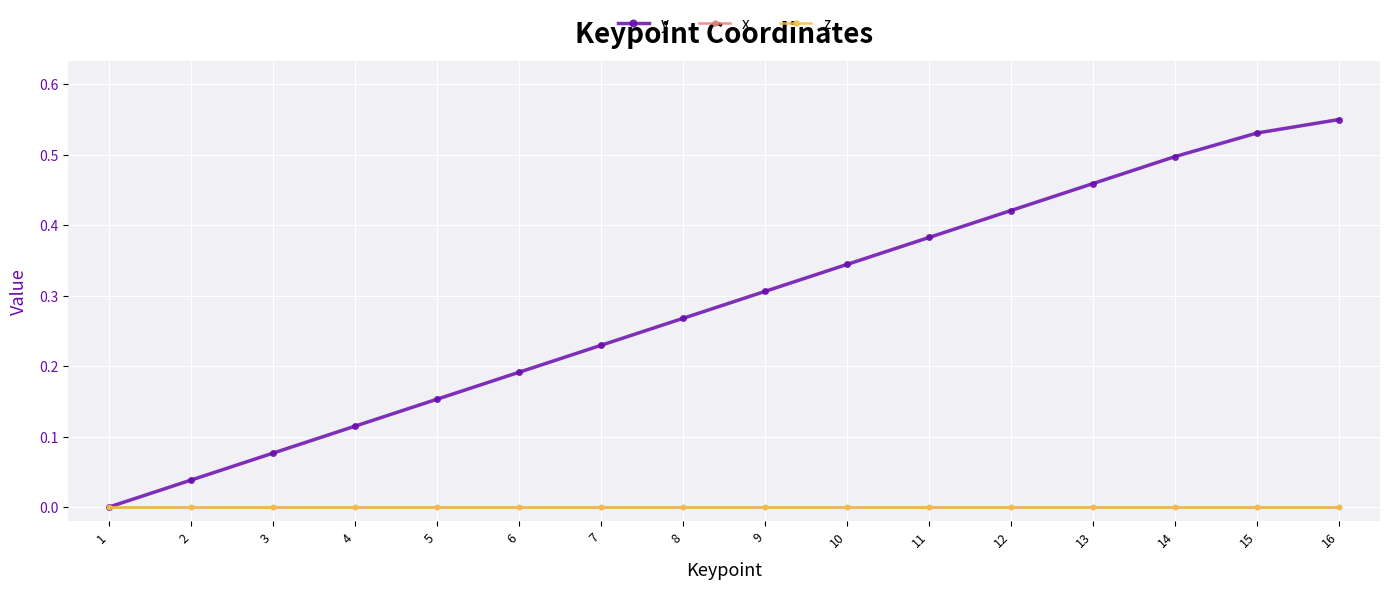

Reading left to right, list all the values displayed in this chart.

y: 1=0.0	2=0.0	3=0.1	4=0.1	5=0.2	6=0.2	7=0.2	8=0.3	9=0.3	10=0.3	11=0.4	12=0.4	13=0.5	14=0.5	15=0.5	16=0.5
x: 1=0.0	2=0.0	3=0.0	4=0.0	5=0.0	6=0.0	7=0.0	8=0.0	9=0.0	10=0.0	11=0.0	12=0.0	13=0.0	14=0.0	15=0.0	16=0.0
z: 1=0.0	2=0.0	3=0.0	4=0.0	5=0.0	6=0.0	7=0.0	8=0.0	9=0.0	10=0.0	11=0.0	12=0.0	13=0.0	14=0.0	15=0.0	16=0.0